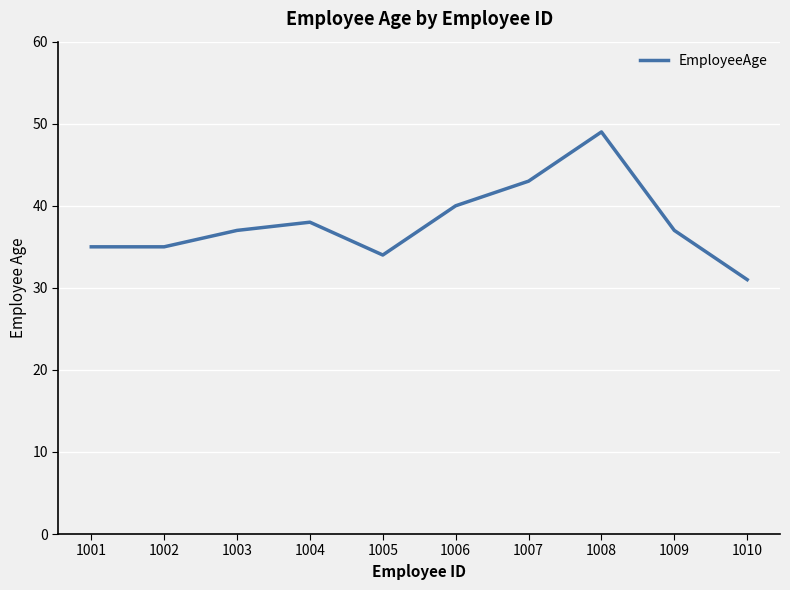

True or false: the data has more than 1 interior local peaks.

True